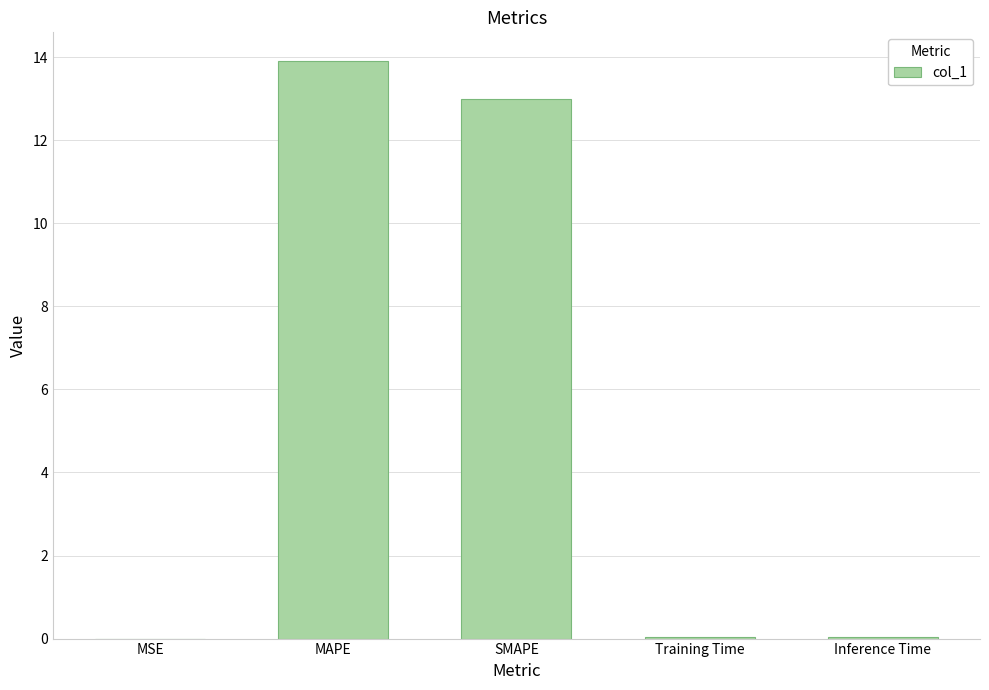

What is the maximum value shown in the chart?

13.9